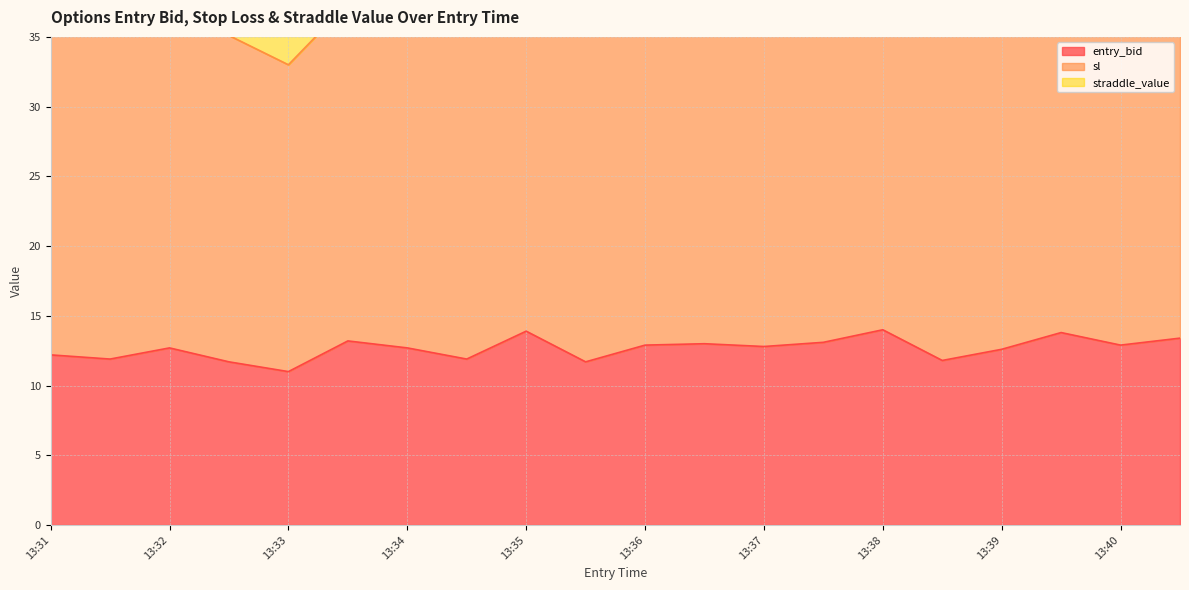

How many data points in sl are above 64?

12